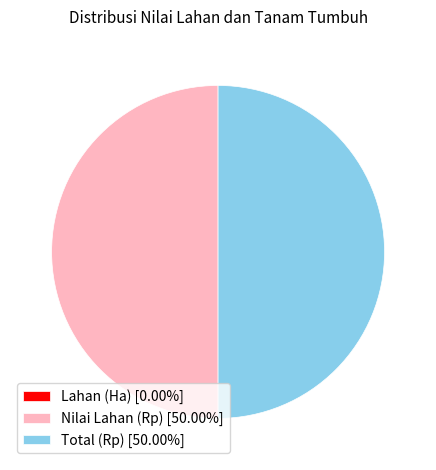

Do Nilai Lahan (Rp) [50.00%] and Total (Rp) [50.00%] together represent more than half of the pie?

Yes